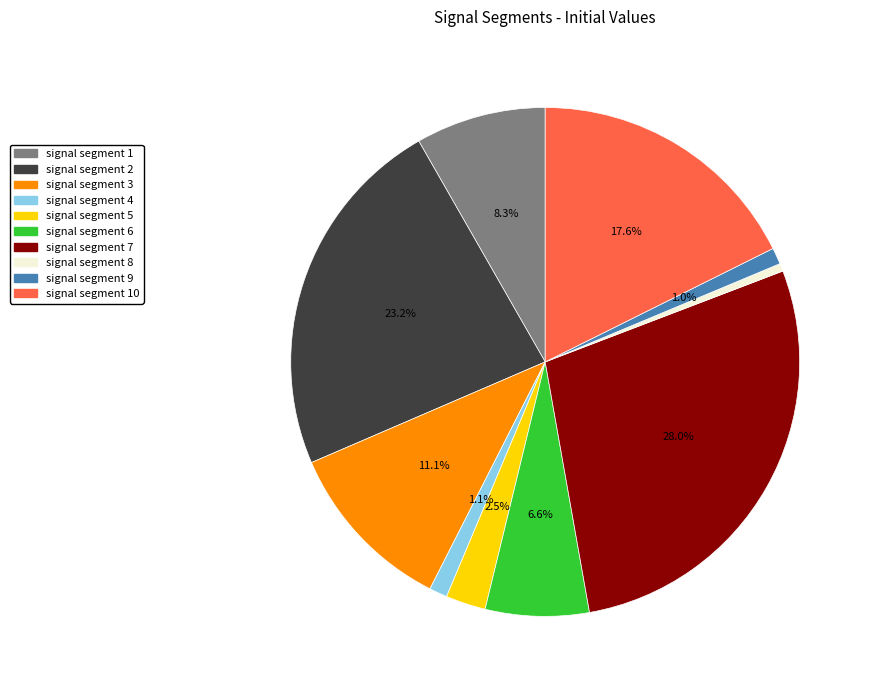

Which slice is the smallest?

signal segment 8